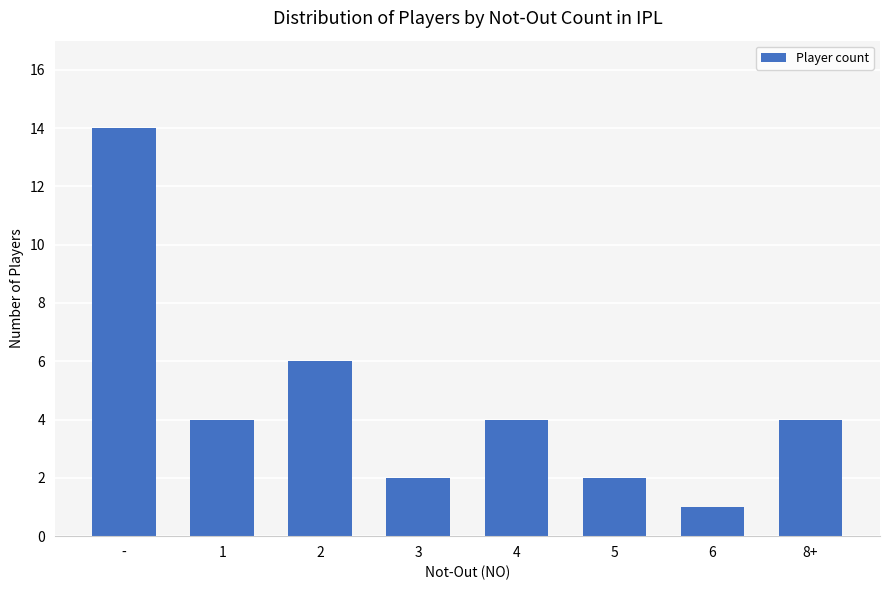

The chart shows a value of 9 at 2. True or false?

False